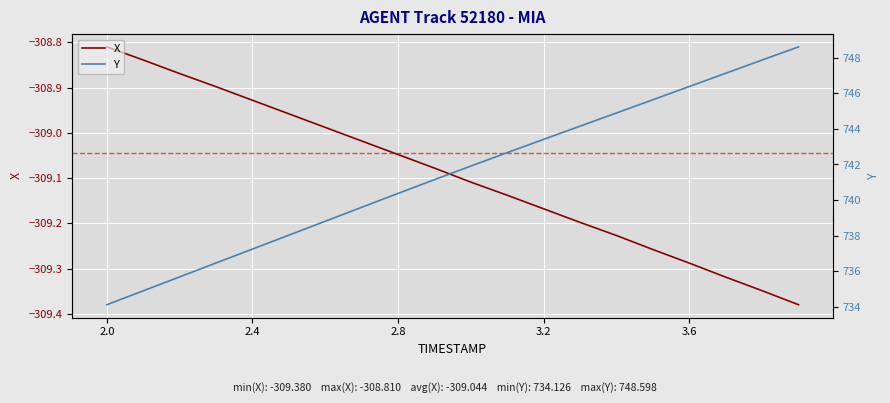

True or false: X and Y cross at least once.

False